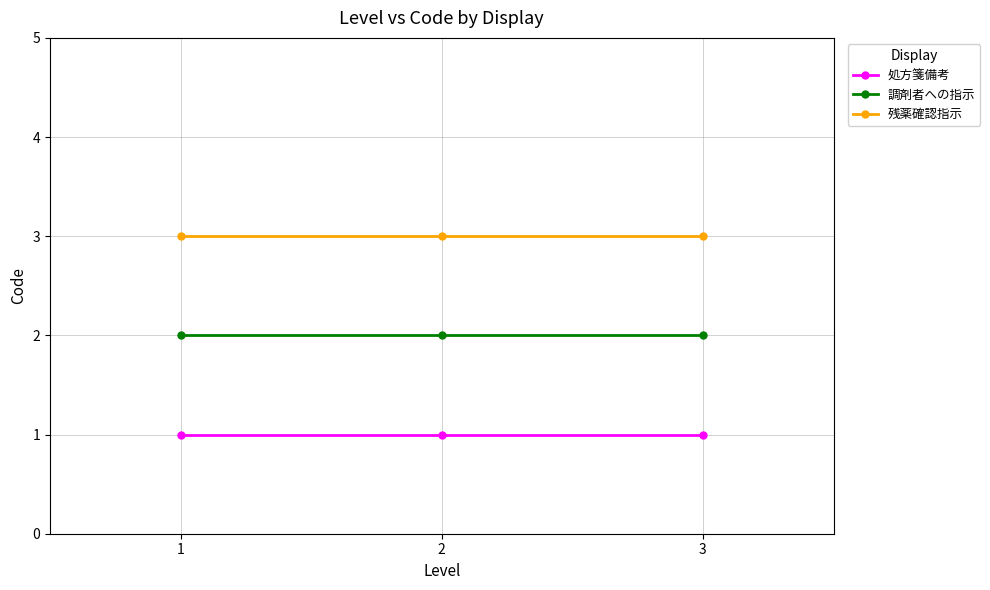

Is the value of 調剤者への指示 at 3 greater than the value of 処方箋備考 at 1?

Yes